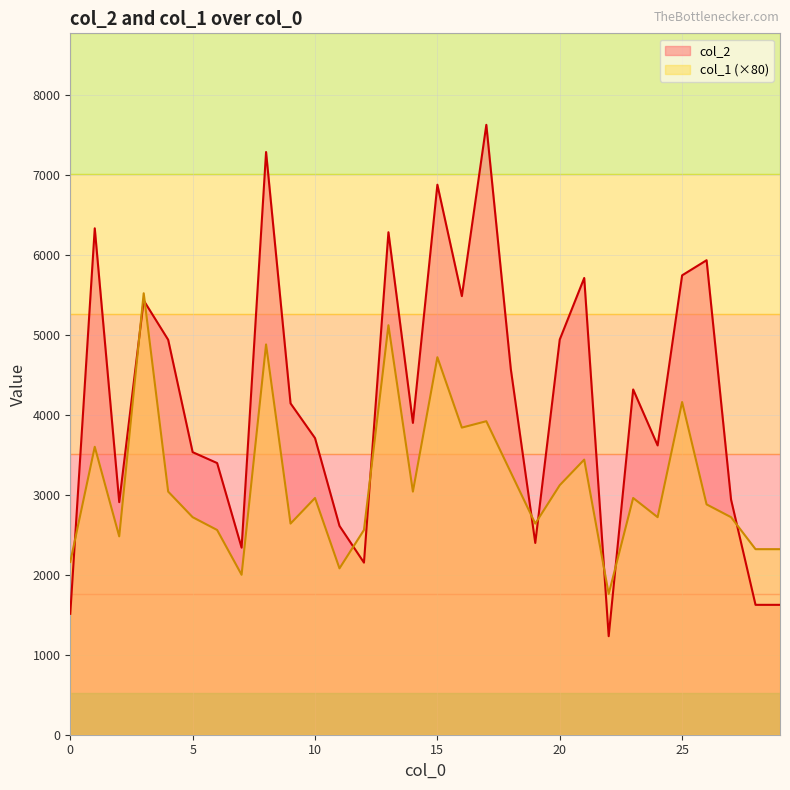

Reading right to left, transcribe all the data shown in this chart.

col_2: 29=1624	28=1624	27=2940	26=5933	25=5744	24=3617	23=4317	22=1232	21=5711	20=4941	19=2398	18=4573	17=7626	16=5484	15=6877	14=3899	13=6283	12=2152	11=2611	10=3709	9=4143	8=7286	7=2339	6=3397	5=3533	4=4938	3=5430	2=2908	1=6332	0=1512
col_1: 29=2320	28=2320	27=2720	26=2880	25=4160	24=2720	23=2960	22=1760	21=3440	20=3120	19=2640	18=3280	17=3920	16=3840	15=4720	14=3040	13=5120	12=2560	11=2080	10=2960	9=2640	8=4880	7=2000	6=2560	5=2720	4=3040	3=5520	2=2480	1=3600	0=2160